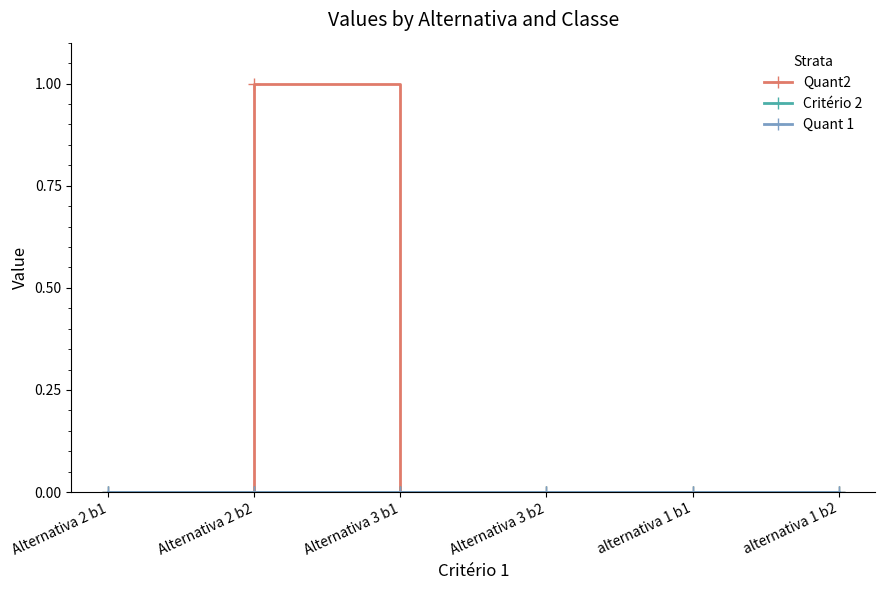

Does the chart have visible grid lines?

No